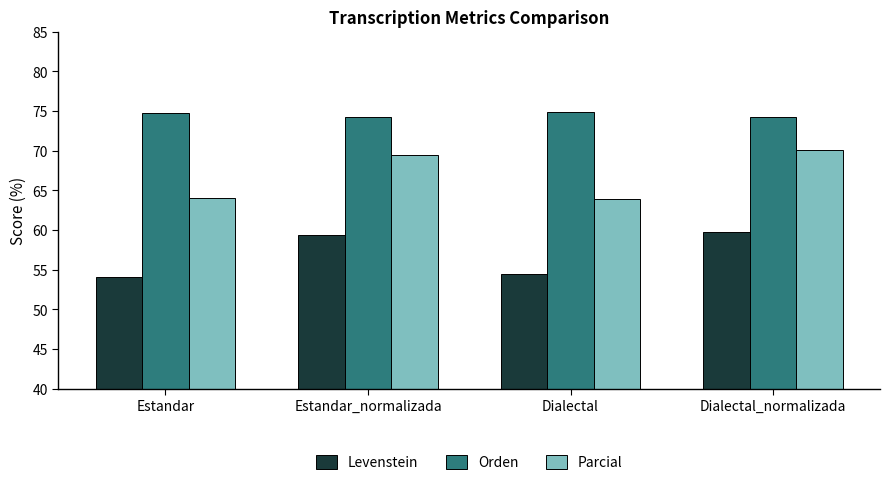

Is the value of Levenstein at Dialectal_normalizada greater than the value of Orden at Estandar_normalizada?

No